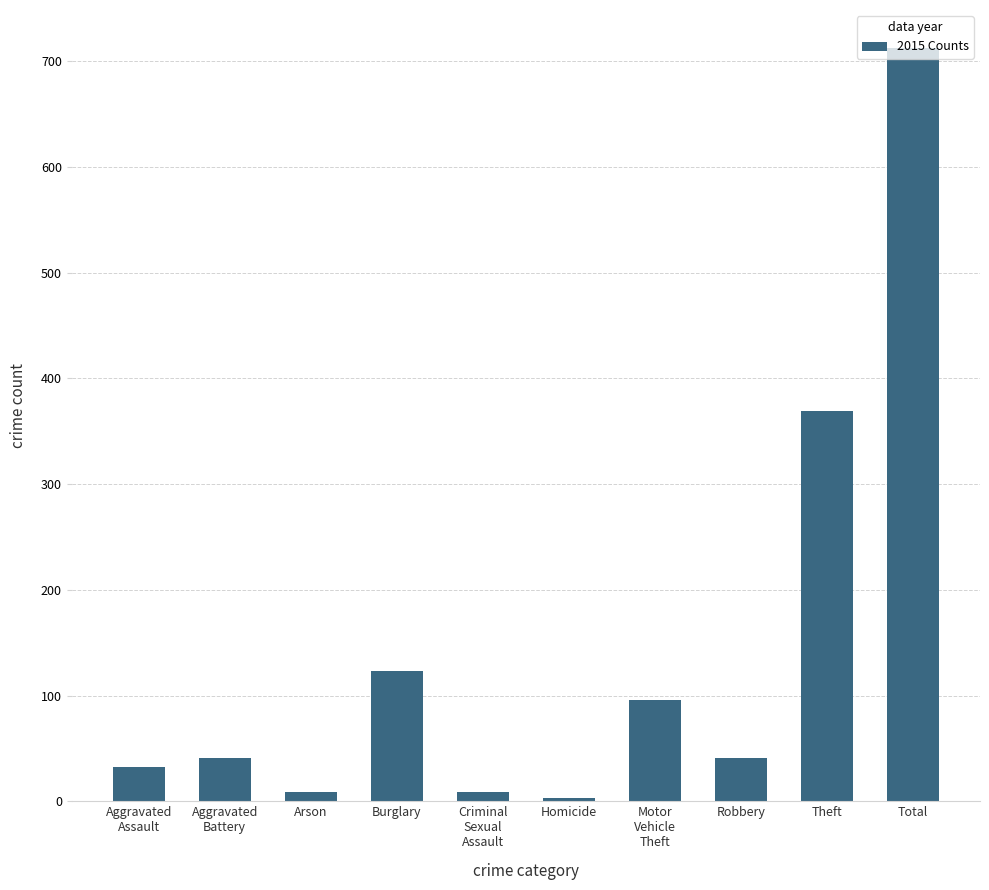

What is the average value?

144